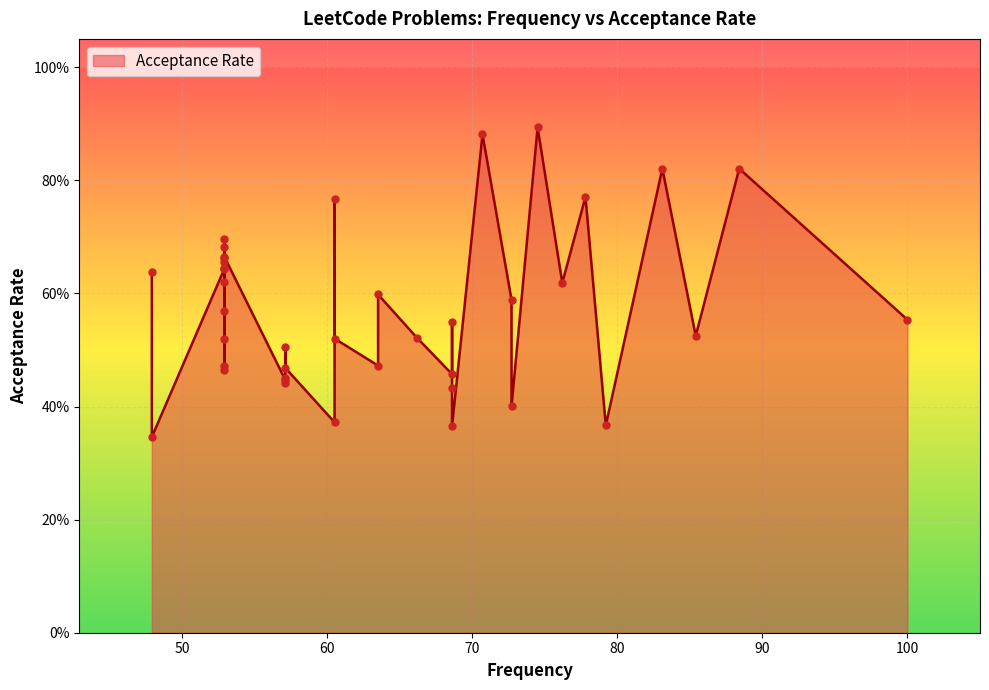

Which has a higher value, 22 or 38?

38